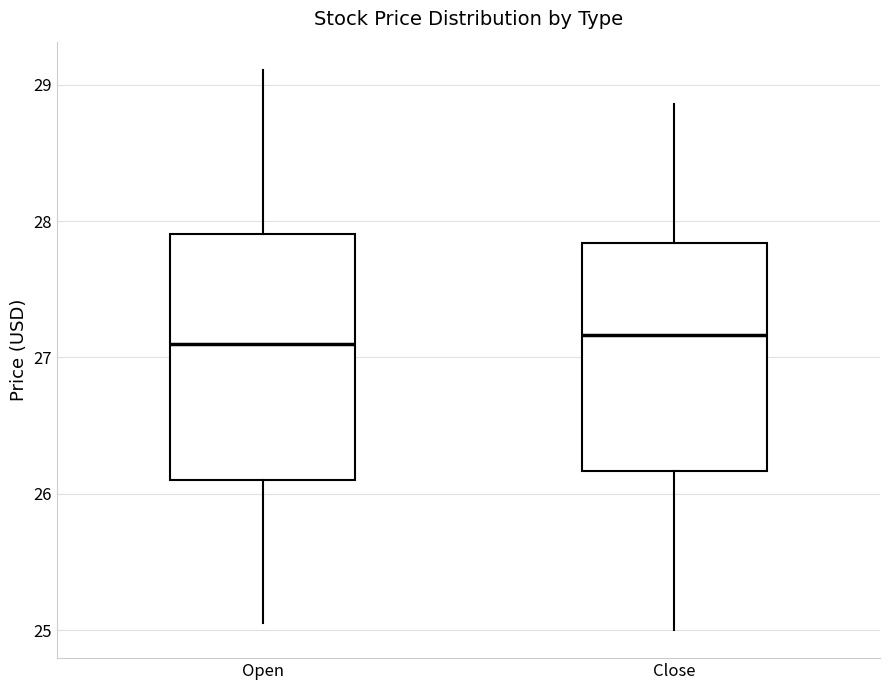

Reading left to right, read every box against the y-axis: the position of its median line, the range the box covers, and the ends of its whiskers. The values are not printed on the chart, so give them approximately, as read against the axis.

Open: median 27.1, box 26.1 to 27.9, whiskers 25.1 to 29.1
Close: median 27.2, box 26.2 to 27.8, whiskers 25.0 to 28.9